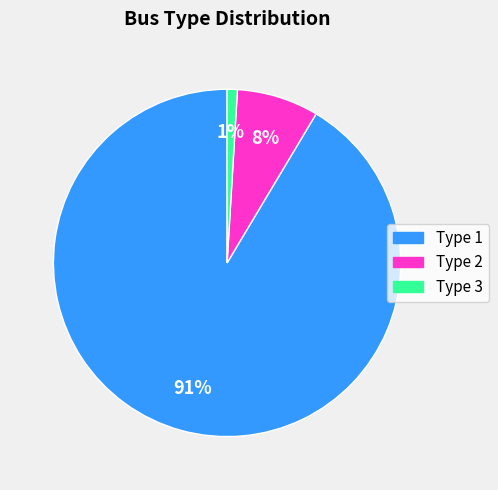

Does any single category account for the majority?

Yes